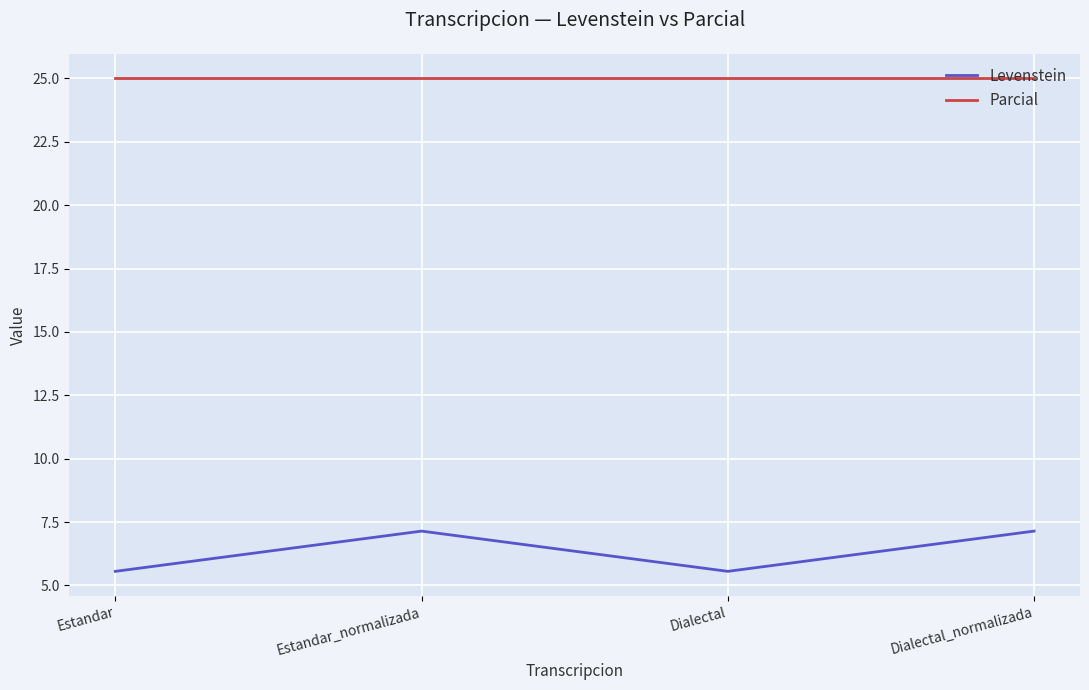

At how many categories does at least one series exceed 5?

4